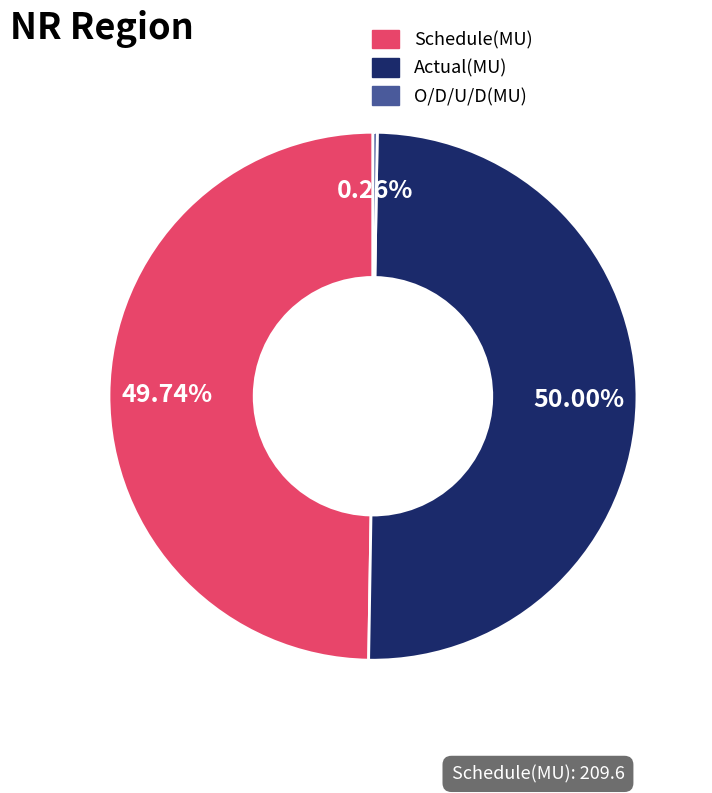

Rank the categories by value from highest to lowest.

Actual(MU), Schedule(MU), O/D/U/D(MU)